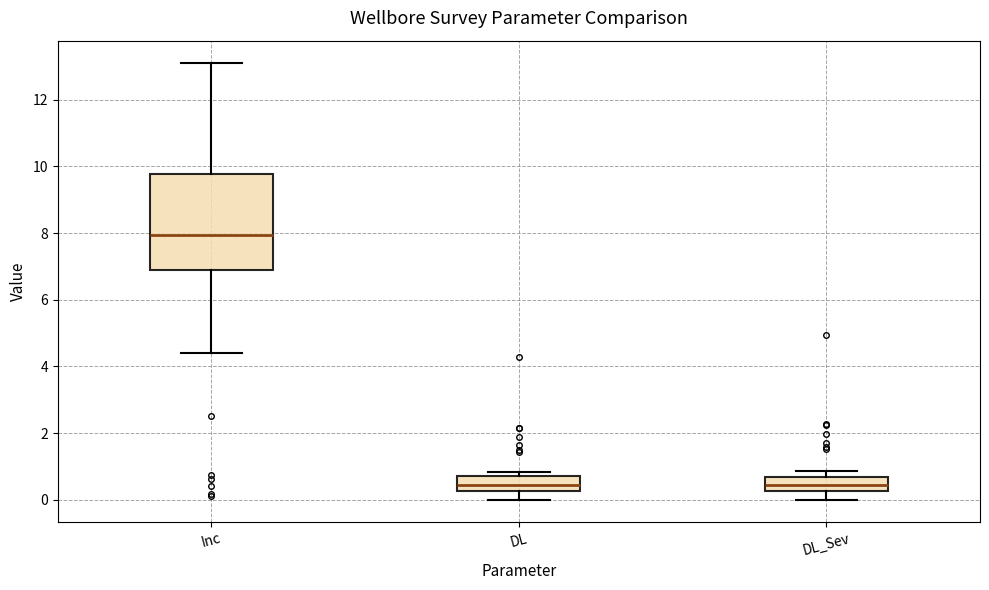

Where does the lower whisker of the box for DL end on the y-axis? The values are not printed on the chart, so give them approximately, as read against the axis.

0.0